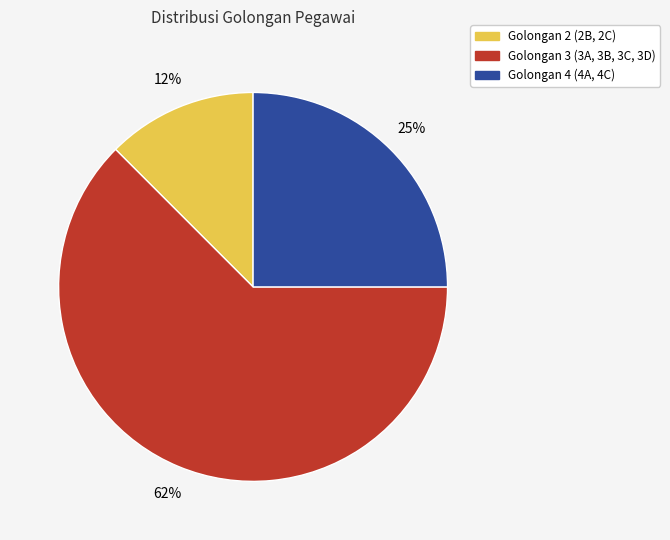

Rank the categories by value from lowest to highest.

Golongan 2 (2B, 2C), Golongan 4 (4A, 4C), Golongan 3 (3A, 3B, 3C, 3D)